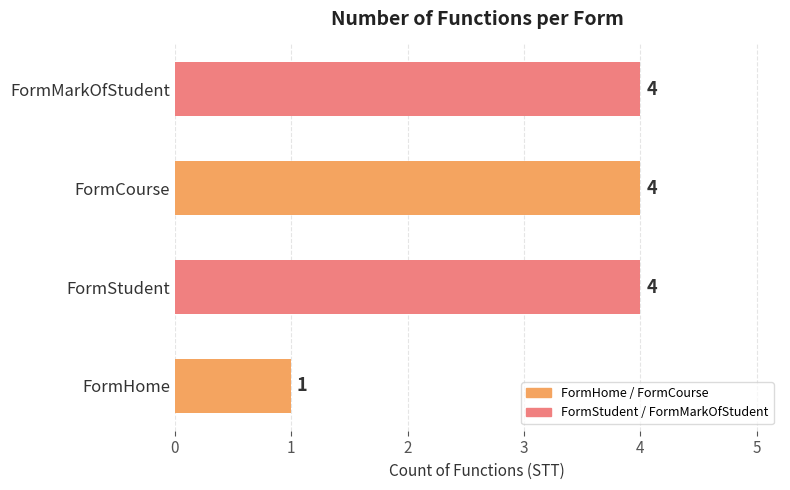

Approximately how many times larger is the value at FormStudent compared to FormMarkOfStudent?

1.0